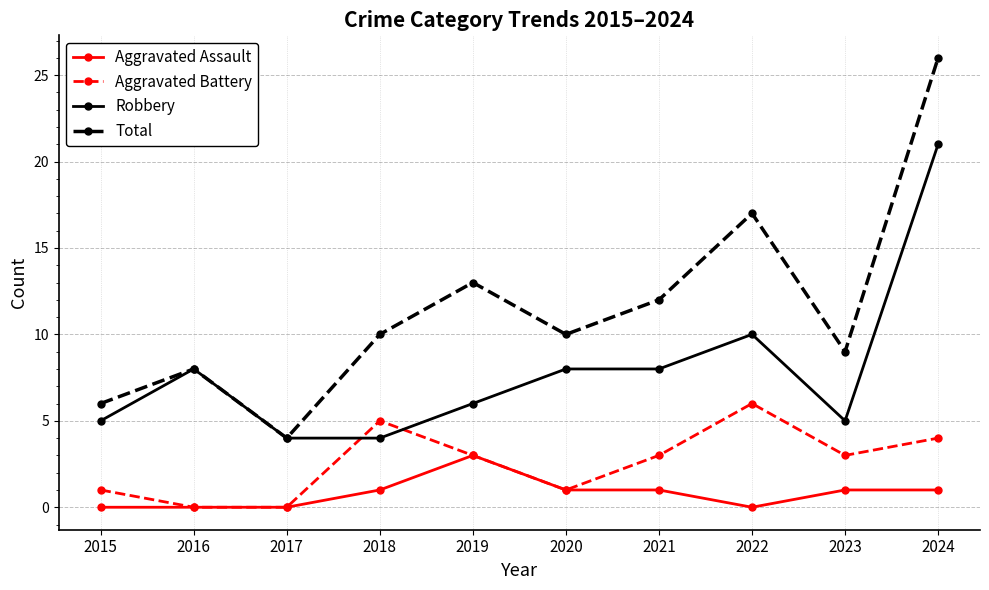

Which series ends up on top after the final intersection of Aggravated Battery and Robbery?

Robbery